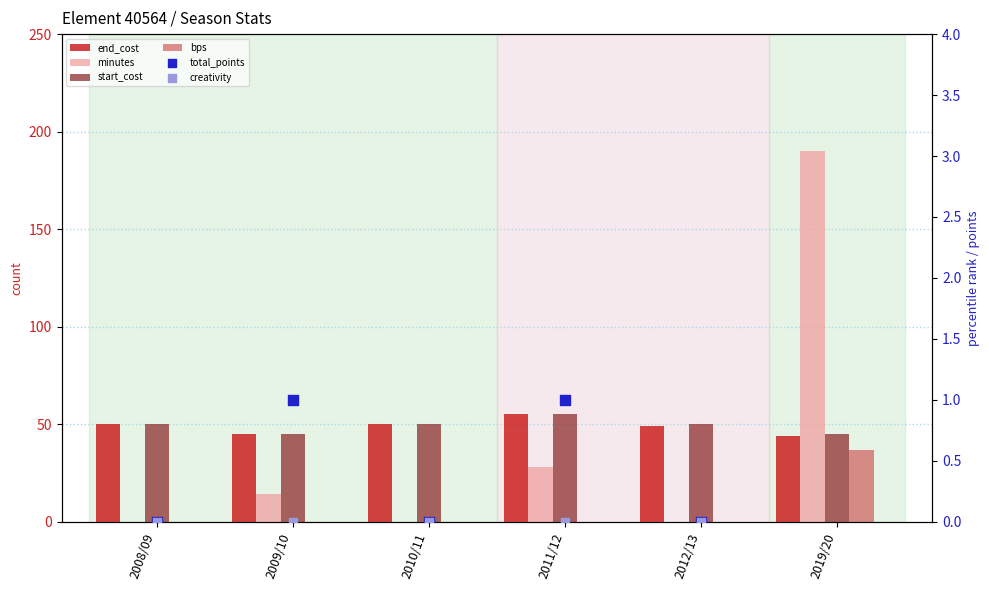

Which series has the largest Y range (max minus min)?

minutes